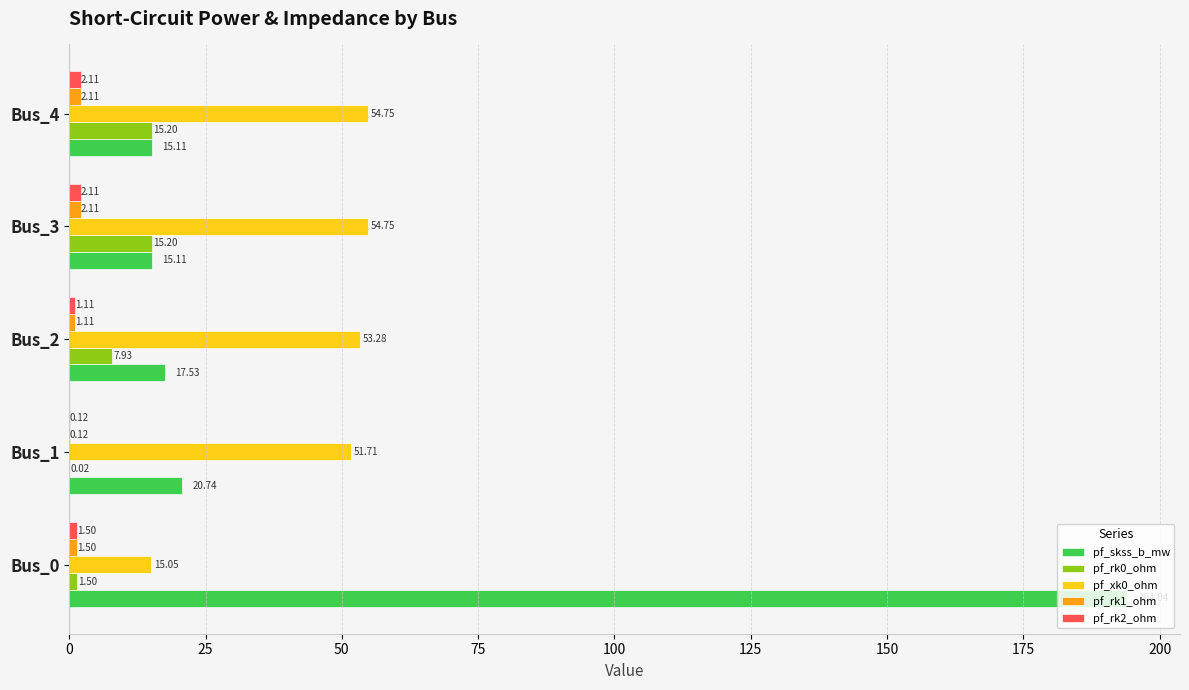

What is the sum of all pf_skss_b_mw values?

262.5